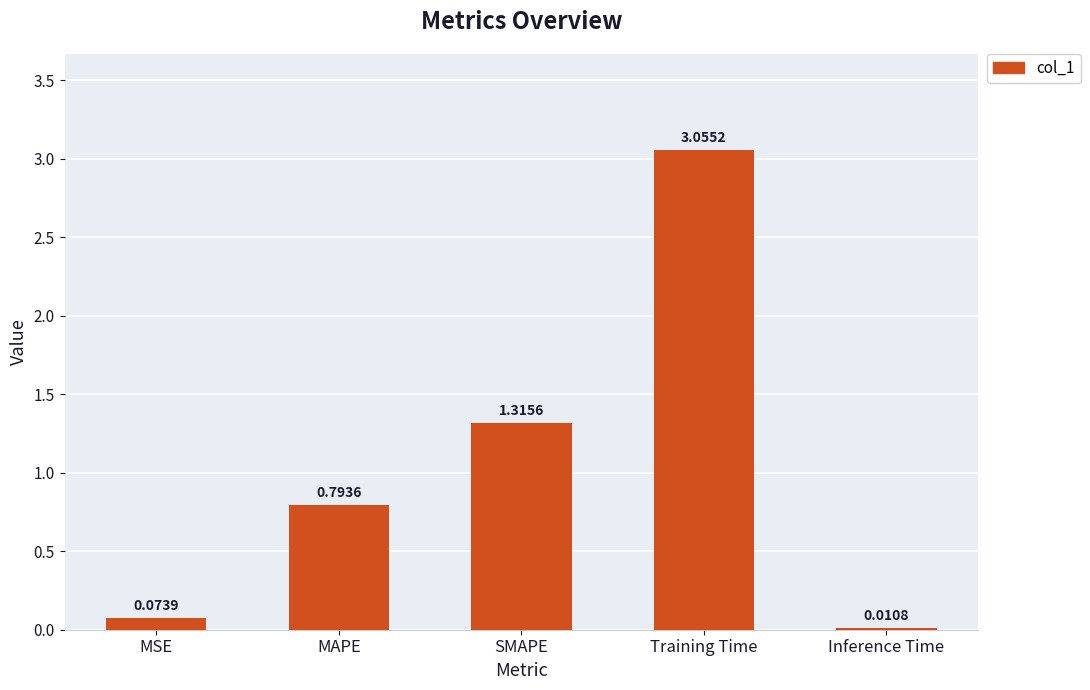

What is the sum of all values?

5.2